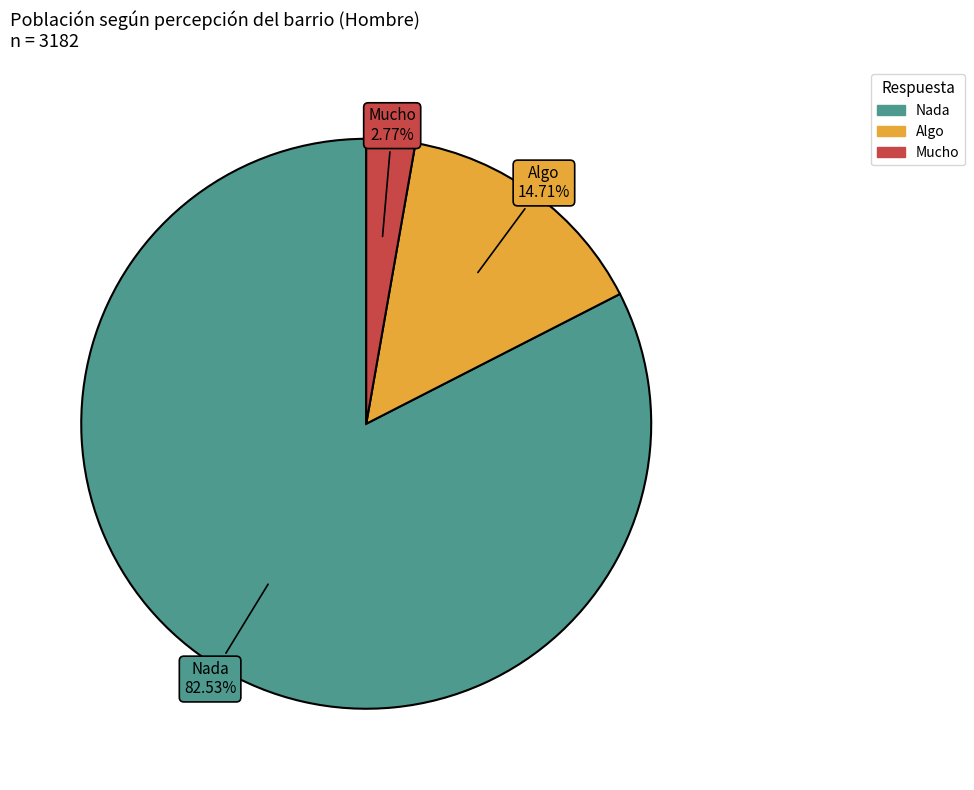

Is there a majority slice in this chart?

Yes